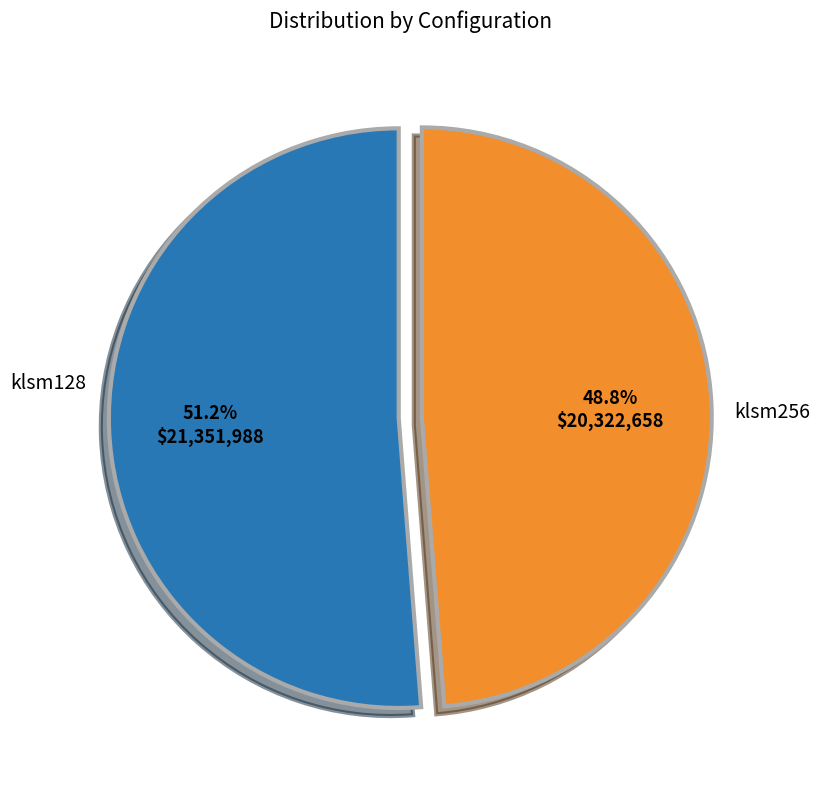

Does any single category account for the majority?

Yes